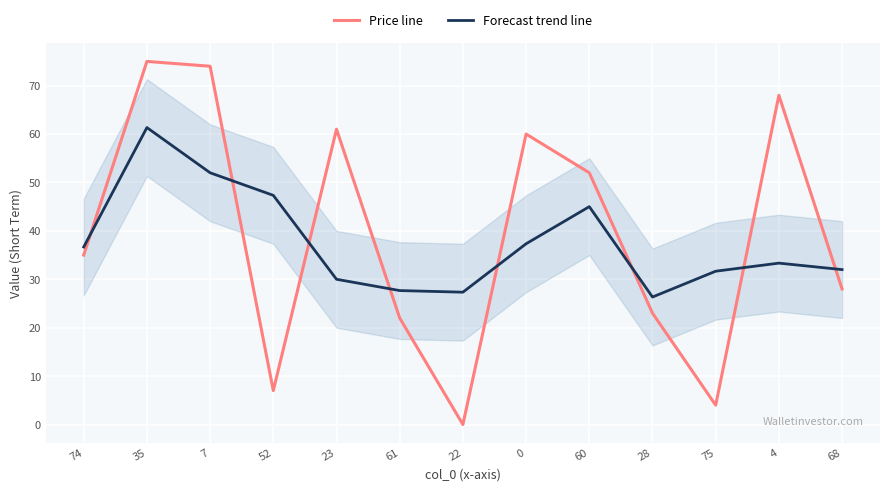

At which label does Price line reach its minimum?

22